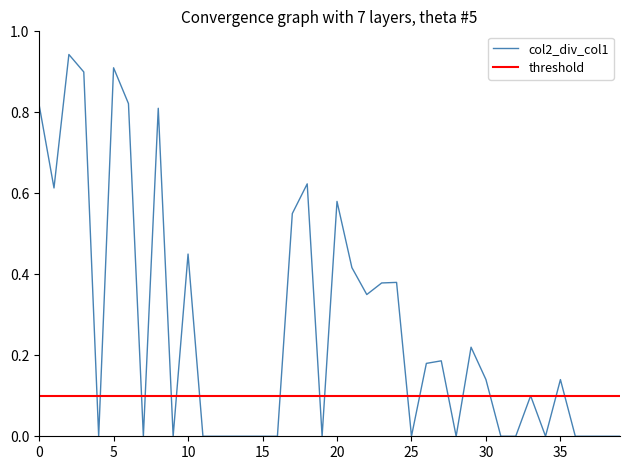

Reading left to right, list all the values displayed in this chart.

0.8	0.6	0.9	0.9	0.0	0.9	0.8	0.0	0.8	0.0	0.5	0.0	0.0	0.0	0.0	0.0	0.0	0.6	0.6	0.0	0.6	0.4	0.3	0.4	0.4	0.0	0.2	0.2	0.0	0.2	0.1	0.0	0.0	0.1	0.0	0.1	0.0	0.0	0.0	0.0